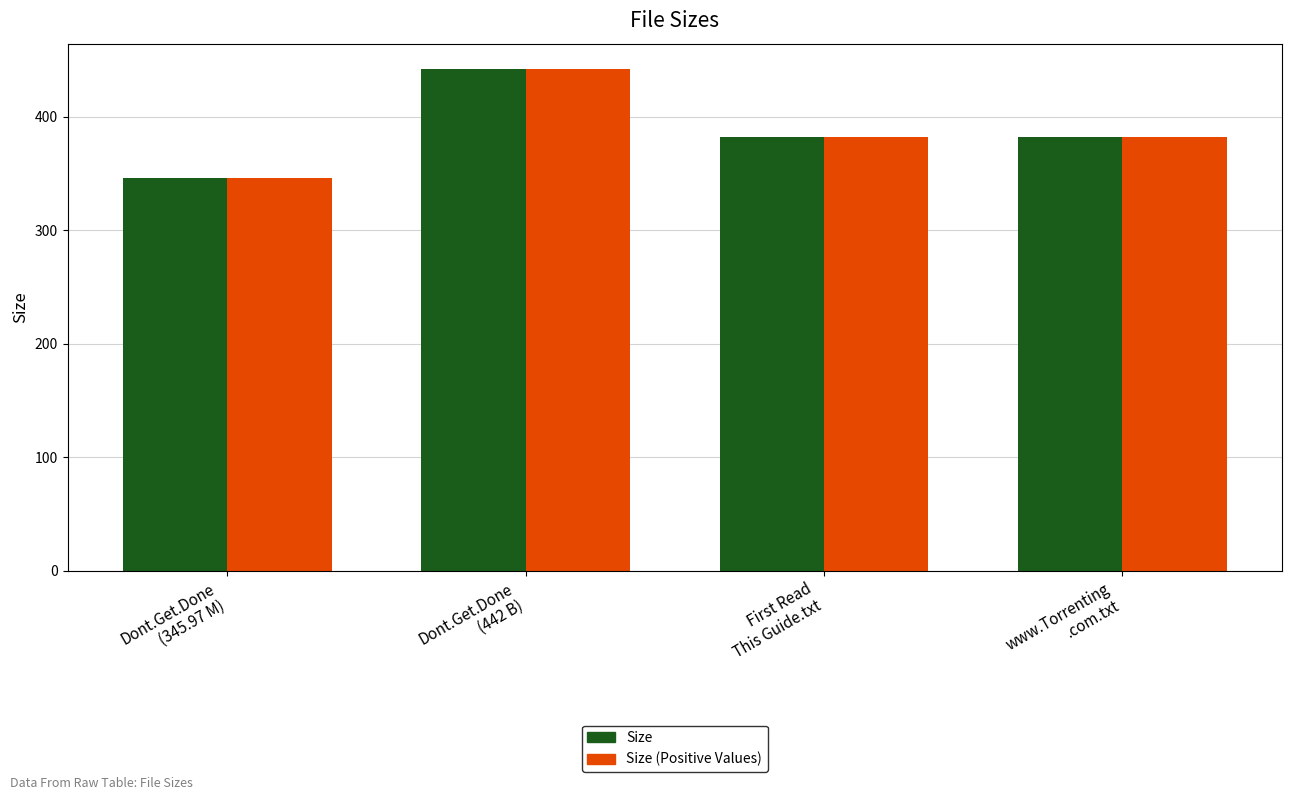

What is the smallest value displayed?

346.0